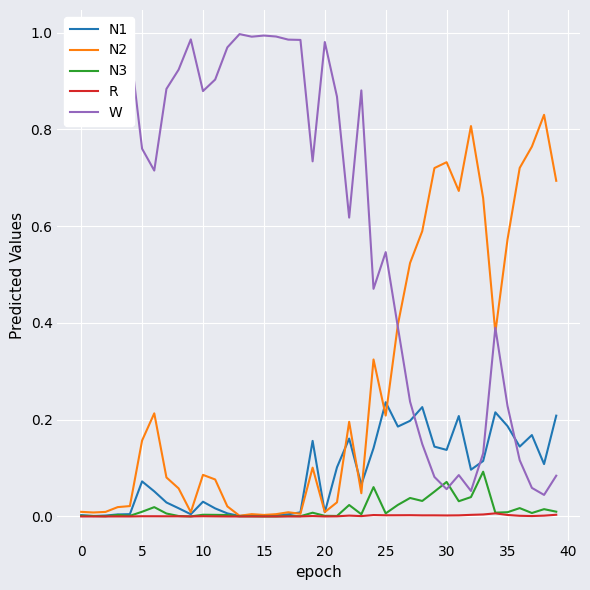

Which series has the largest total across all categories?

W